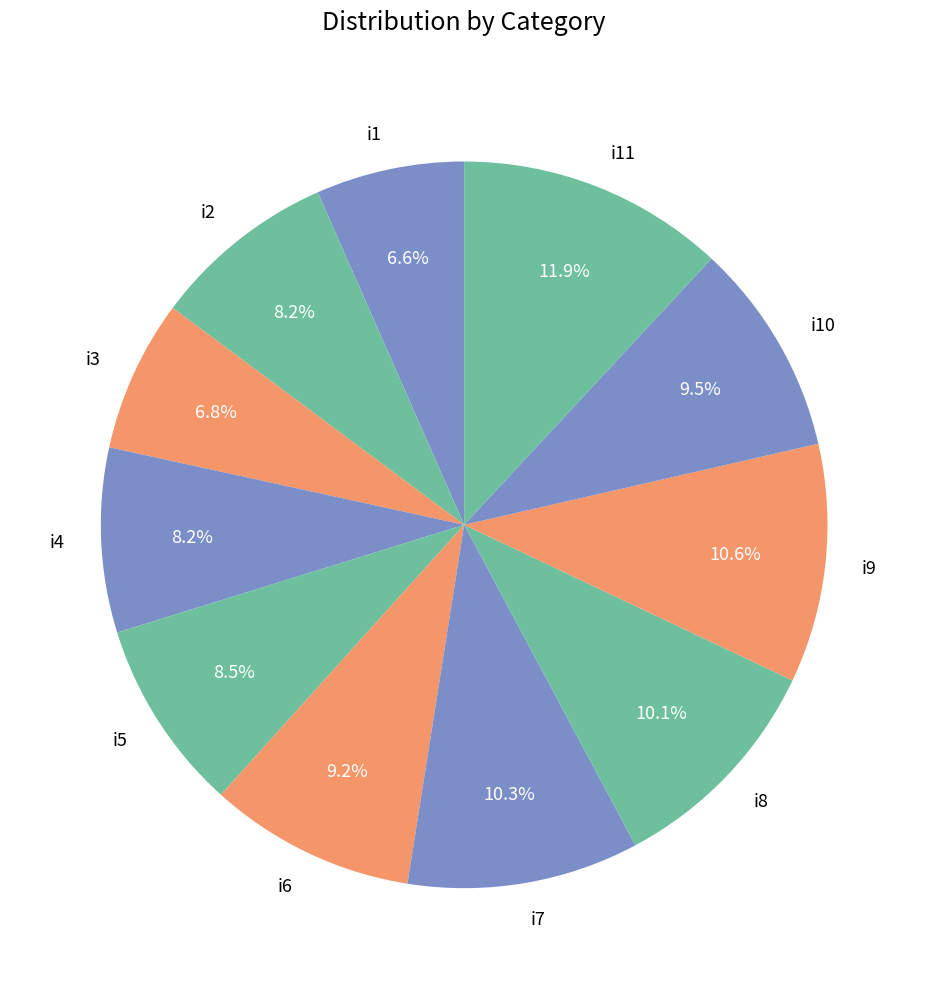

To the nearest percent, what portion does i7 represent?

10%